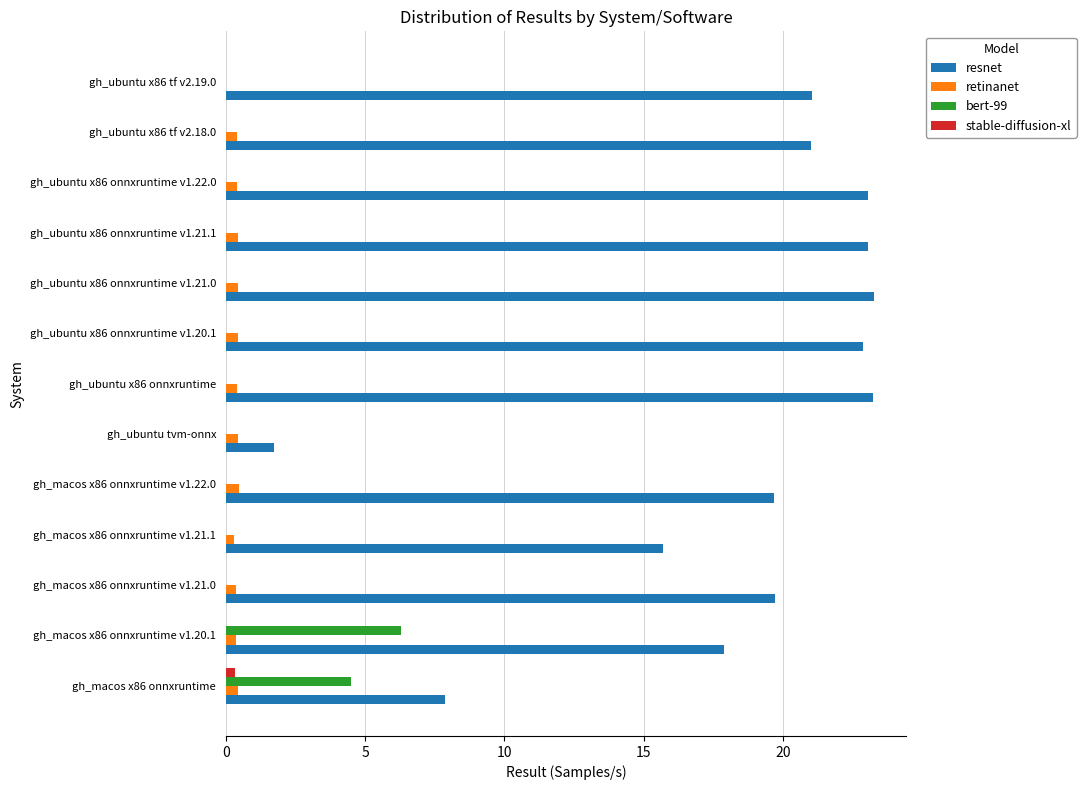

True or false: resnet has a value of 24.3 at gh_macos x86 onnxruntime v1.20.1.

False